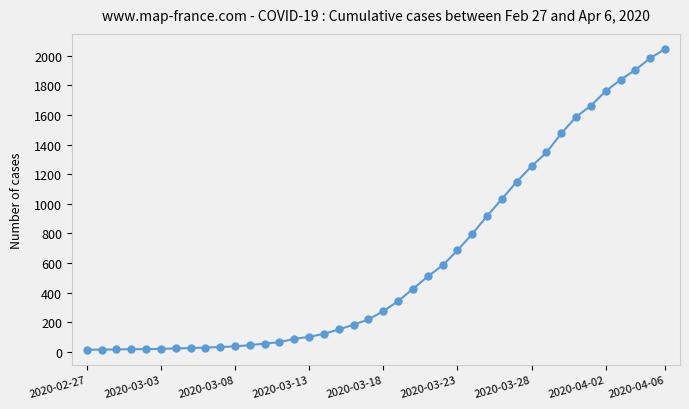

What is the value of the 1st point from the left?

13